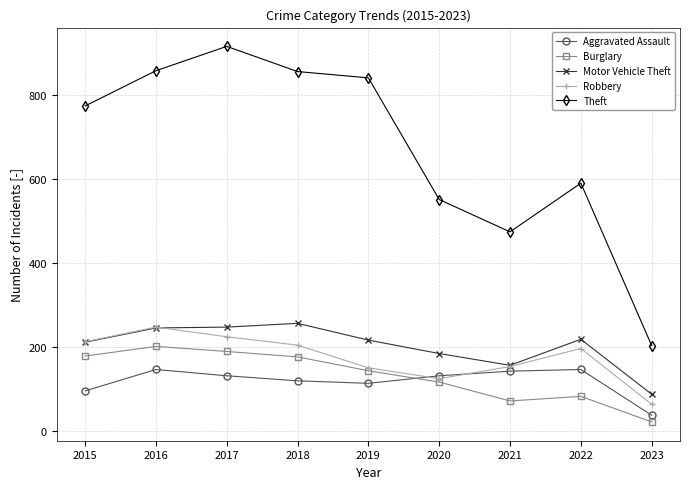

In Aggravated Assault, how many points are lower than both neighbors (excluding endpoints)?

1